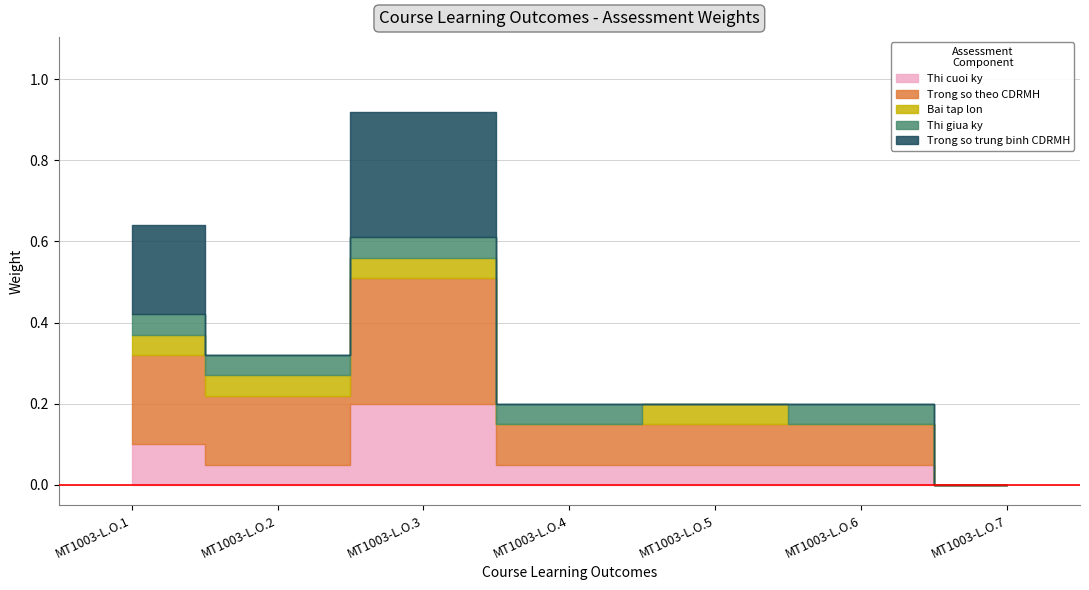

At which category does Thi giua ky reach its first local valley?

MT1003-L.O.5